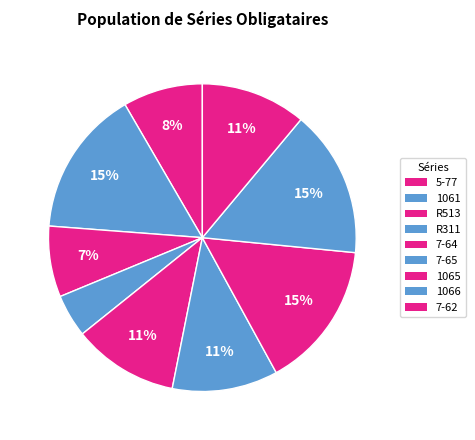

What portion of the pie excludes R311?

95.5%